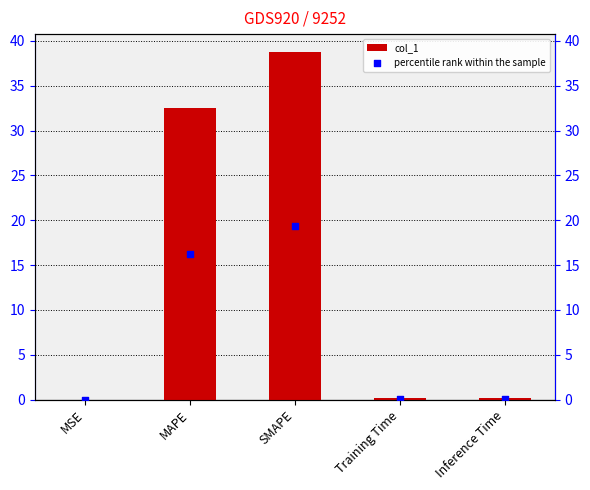

At how many categories does at least one series exceed 5?

2